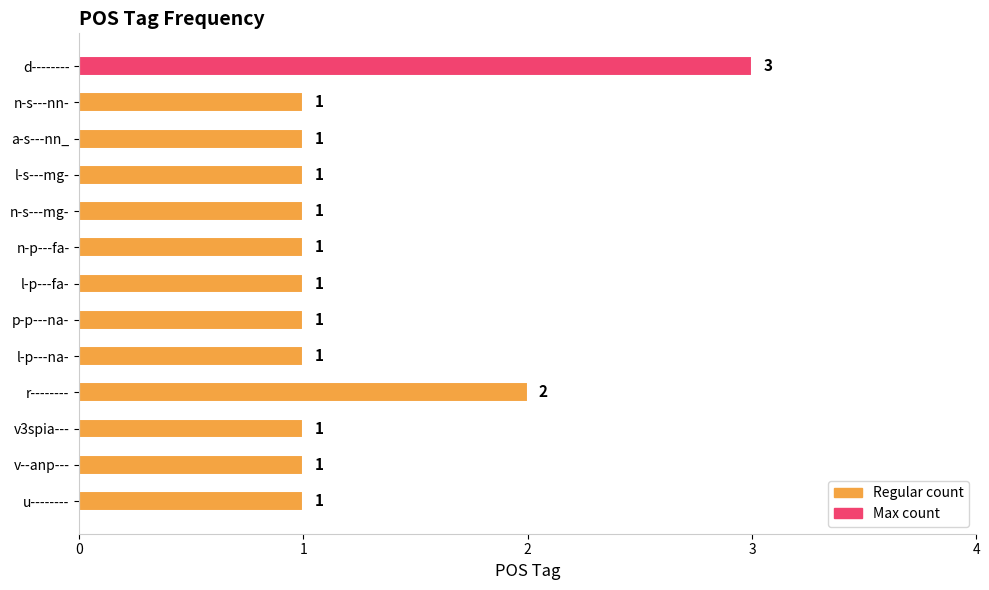

What is the difference between the maximum and minimum values?

2